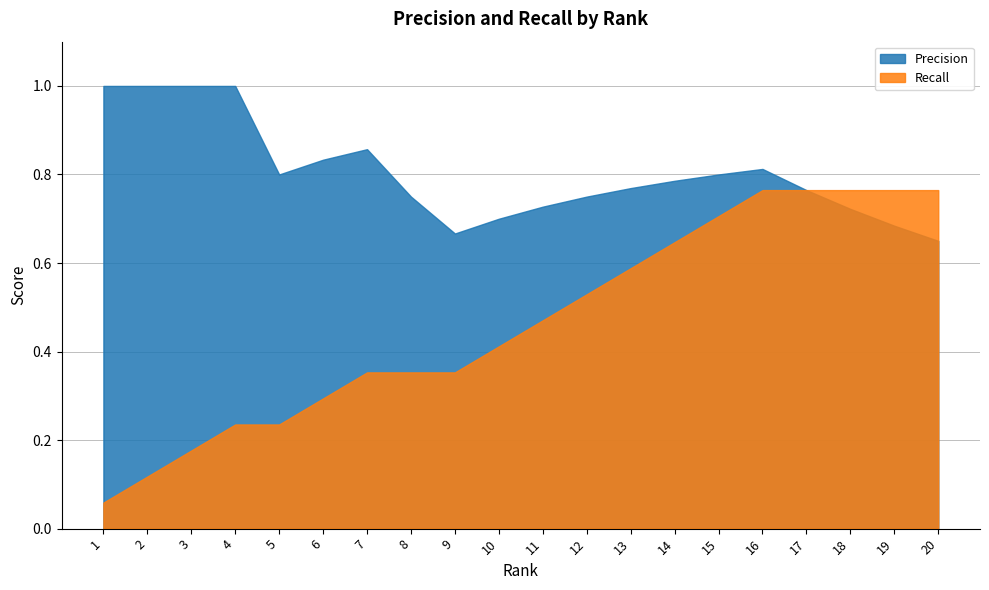

Is it true that Recall equals 1.0 at 16?

False